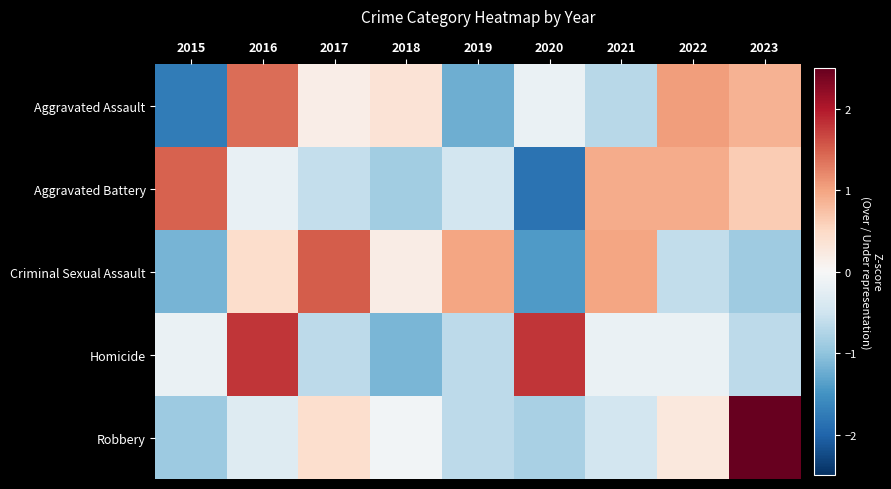

Reading left to right, transcribe all the data shown in this chart.

Aggravated Assault: 2015=-1.7	2016=1.4	2017=0.2	2018=0.3	2019=-1.2	2020=-0.2	2021=-0.7	2022=1.0	2023=0.9
Aggravated Battery: 2015=1.5	2016=-0.2	2017=-0.6	2018=-0.9	2019=-0.5	2020=-1.8	2021=0.9	2022=0.9	2023=0.6
Criminal Sexual Assault: 2015=-1.2	2016=0.4	2017=1.5	2018=0.2	2019=1.0	2020=-1.4	2021=1.0	2022=-0.6	2023=-0.9
Homicide: 2015=-0.2	2016=1.8	2017=-0.6	2018=-1.1	2019=-0.6	2020=1.8	2021=-0.2	2022=-0.2	2023=-0.6
Robbery: 2015=-0.9	2016=-0.3	2017=0.4	2018=-0.1	2019=-0.7	2020=-0.8	2021=-0.5	2022=0.3	2023=2.6